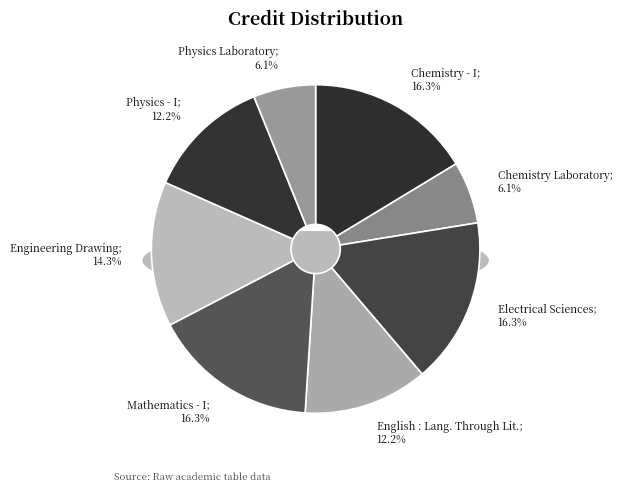

Which has a higher value, PH110 or CH101?

CH101